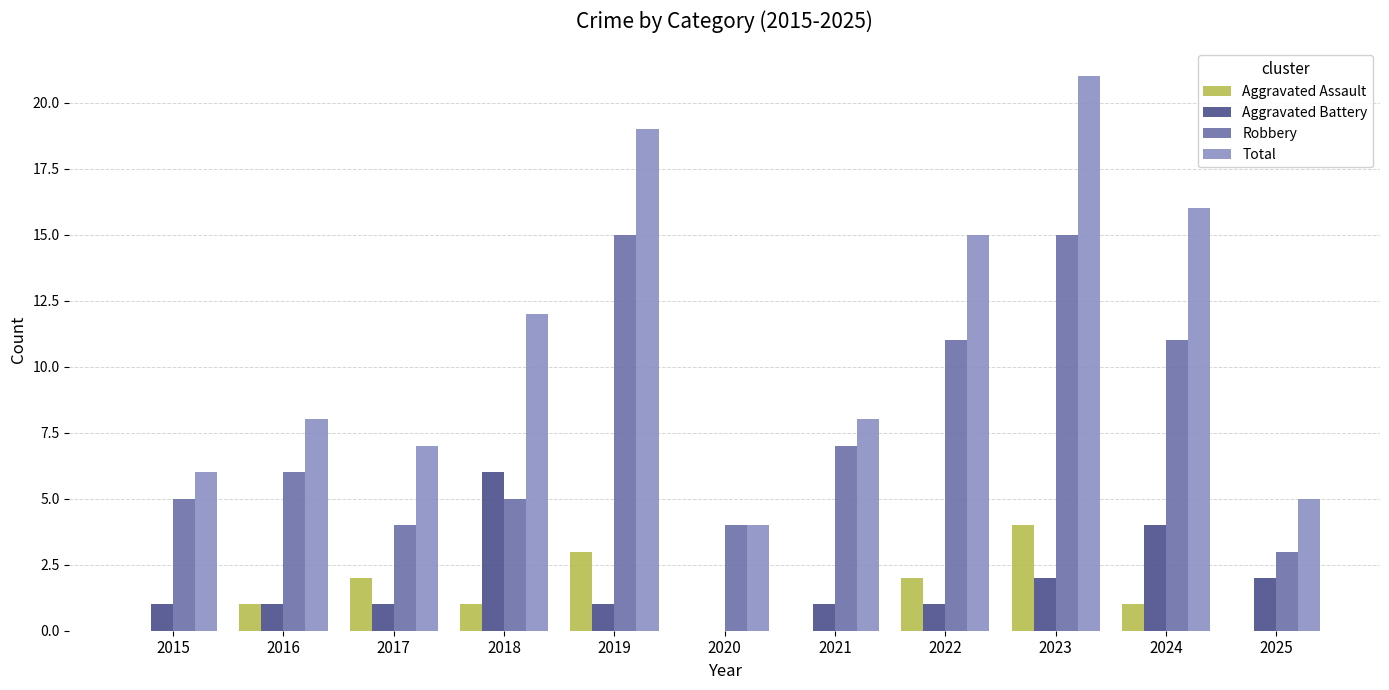

True or false: Aggravated Assault has a value of 2 at 2017.

True